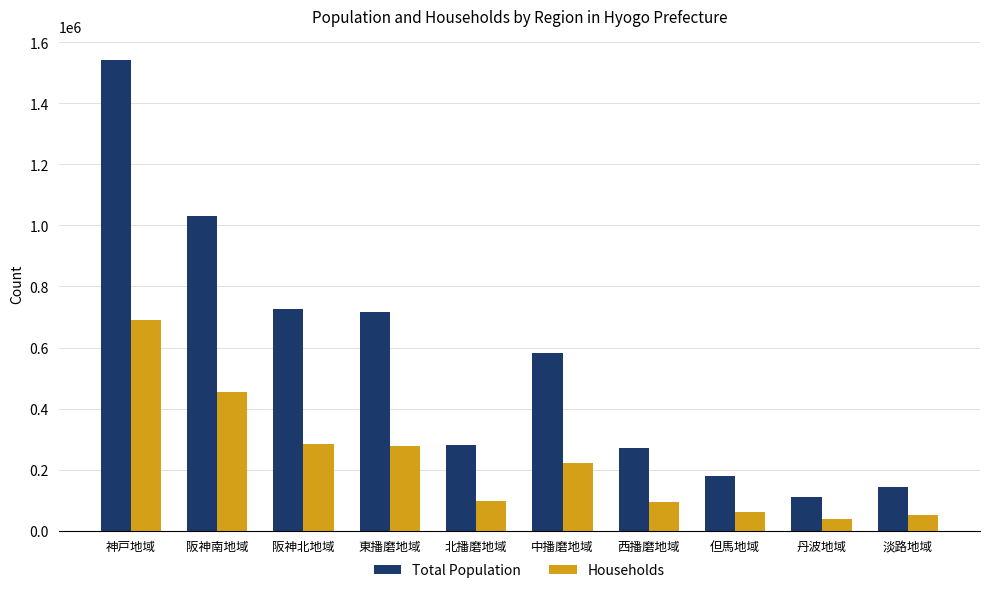

Which category has the highest value in the Total Population series?

神戸地域